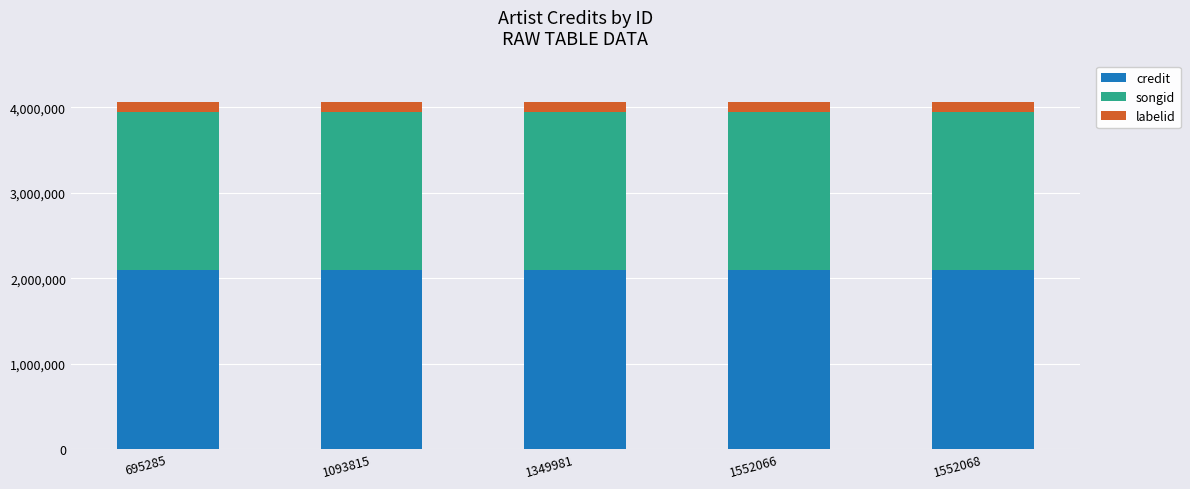

How many bars are there in total?

5